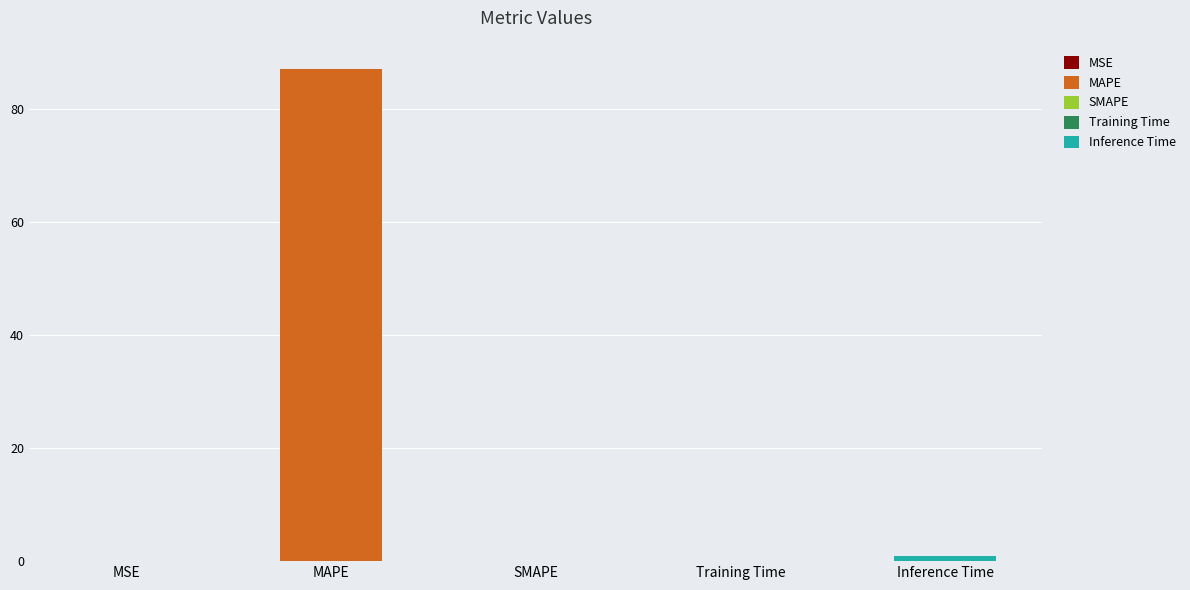

How many values exceed 0?

4